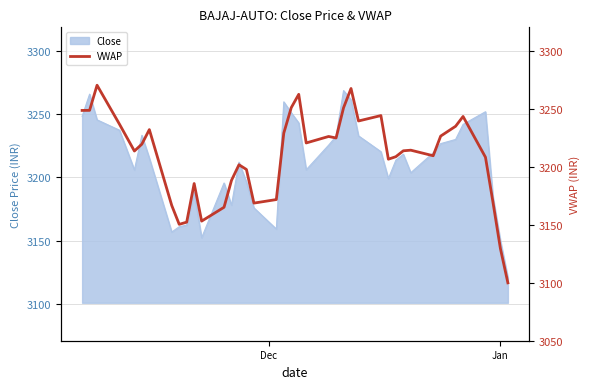

What is the highest value of the Close series?

3268.7